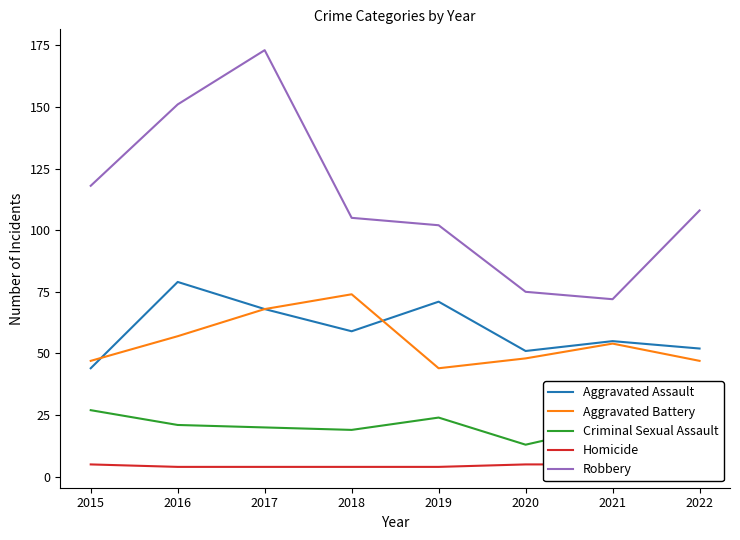

Between 2018 and 2019, which series saw the biggest shift?

Aggravated Battery